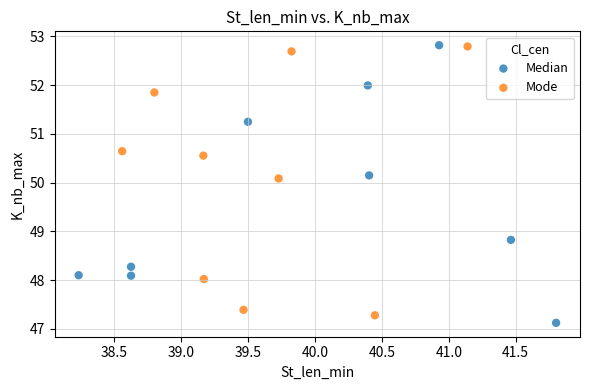

What are all the series names shown in the legend?

Median, Mode